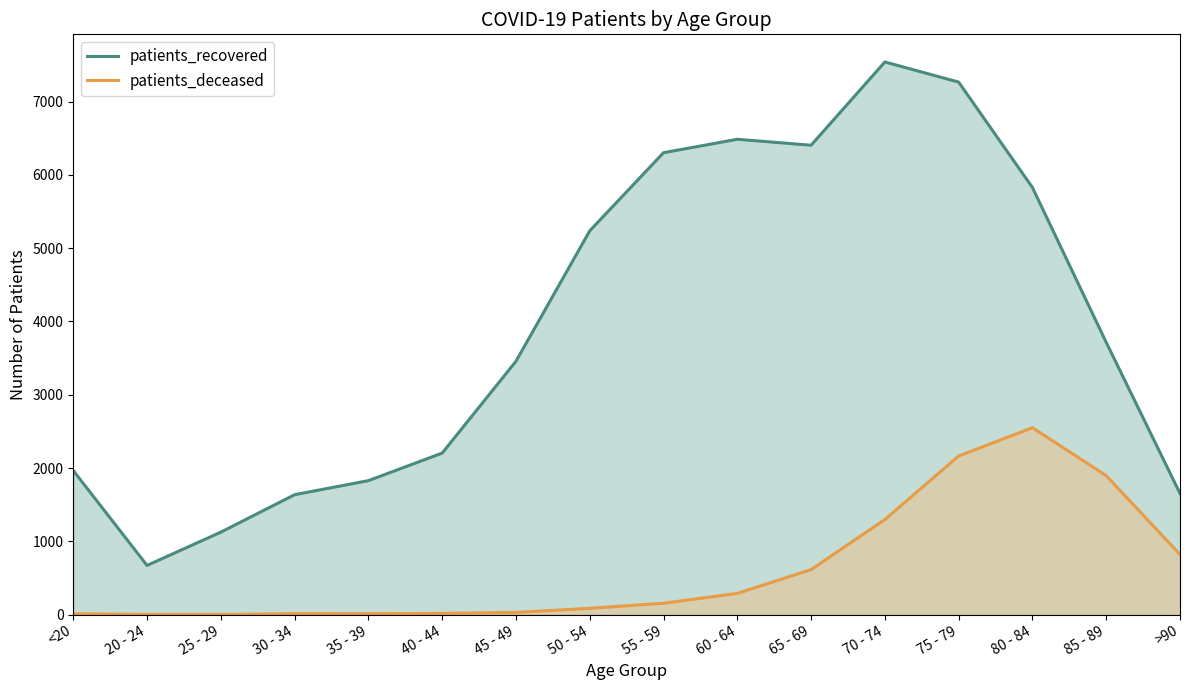

What is the label of the 16th point from the right?

<20